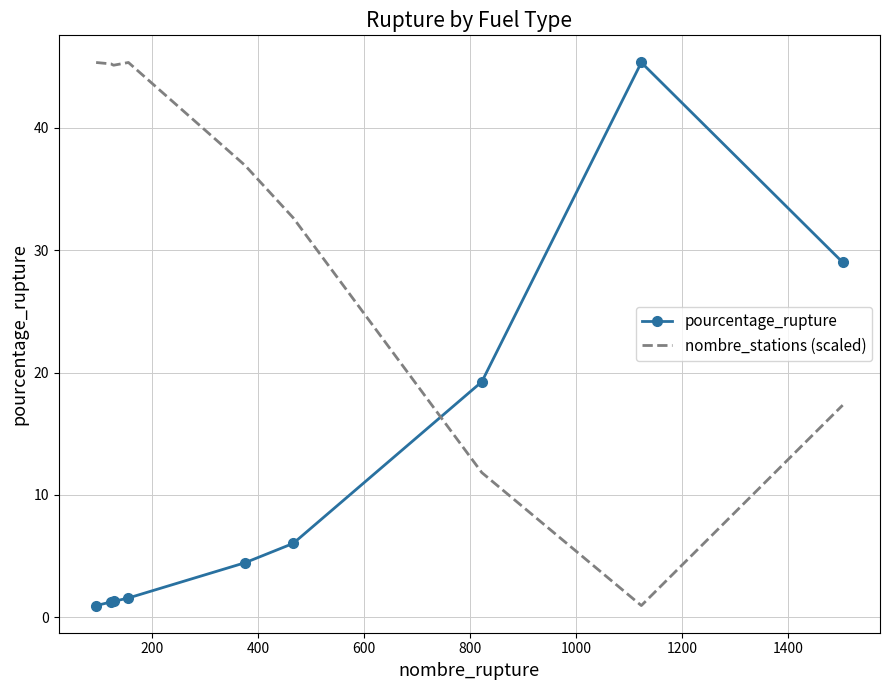

What is the highest value of the pourcentage_rupture series?

45.3